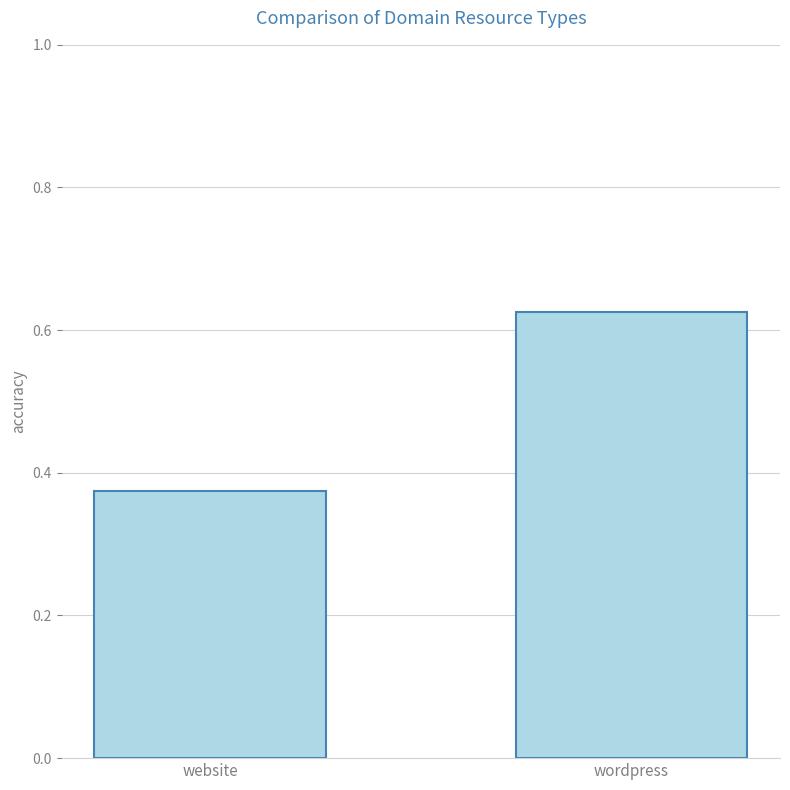

What is the label of the 2nd bar from the left?

wordpress